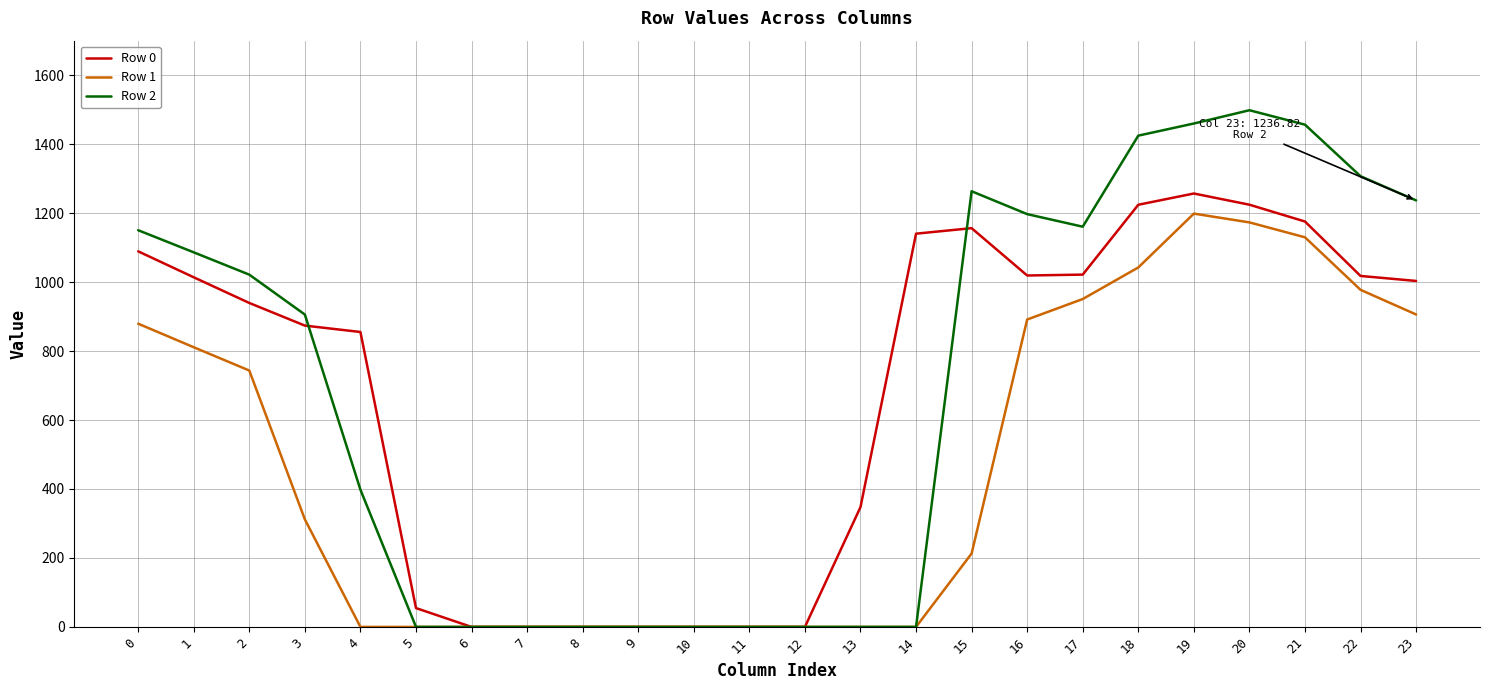

What is the average value of the Row 2 series?

690.2